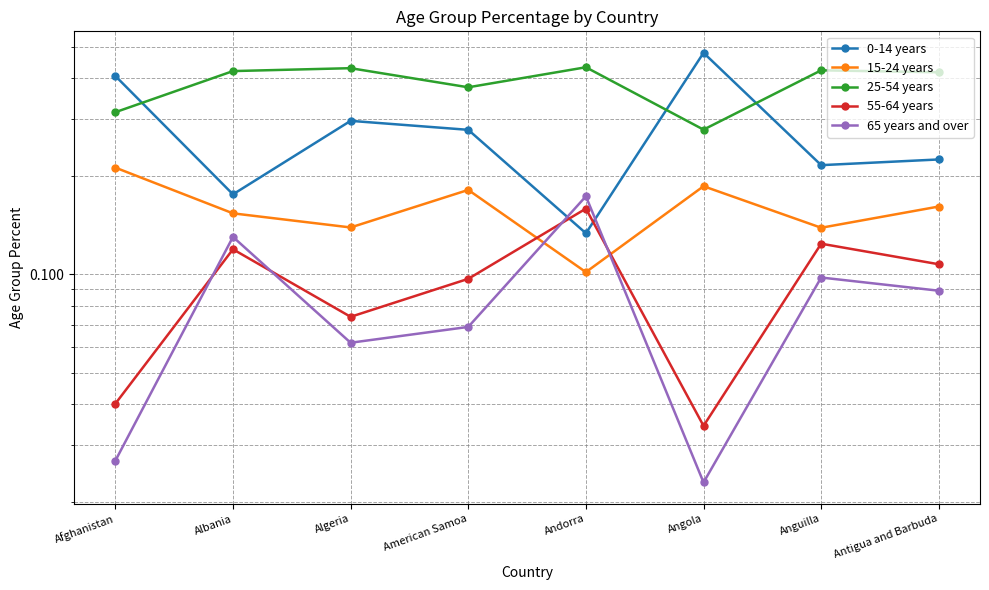

Reading right to left, what are all the values shown in this chart?

0-14 years: Antigua and Barbuda=0.2	Anguilla=0.2	Angola=0.5	Andorra=0.1	American Samoa=0.3	Algeria=0.3	Albania=0.2	Afghanistan=0.4
15-24 years: Antigua and Barbuda=0.2	Anguilla=0.1	Angola=0.2	Andorra=0.1	American Samoa=0.2	Algeria=0.1	Albania=0.2	Afghanistan=0.2
25-54 years: Antigua and Barbuda=0.4	Anguilla=0.4	Angola=0.3	Andorra=0.4	American Samoa=0.4	Algeria=0.4	Albania=0.4	Afghanistan=0.3
55-64 years: Antigua and Barbuda=0.1	Anguilla=0.1	Angola=0.0	Andorra=0.2	American Samoa=0.1	Algeria=0.1	Albania=0.1	Afghanistan=0.0
65 years and over: Antigua and Barbuda=0.1	Anguilla=0.1	Angola=0.0	Andorra=0.2	American Samoa=0.1	Algeria=0.1	Albania=0.1	Afghanistan=0.0